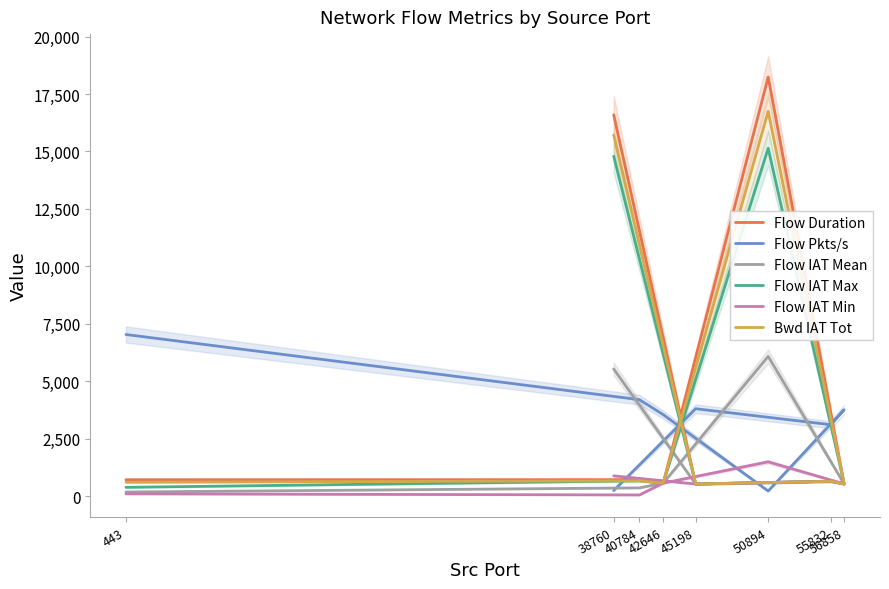

Rank the categories by Flow Pkts/s value from lowest to highest.

50894, 38760, 55832, 42646, 56858, 45198, 40784, 443